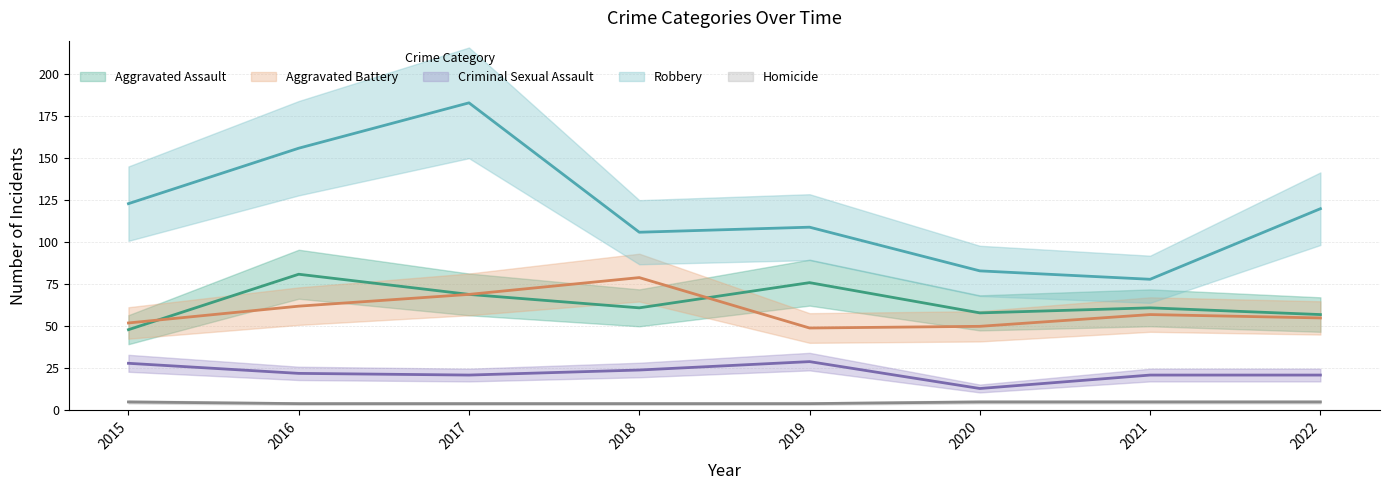

Reading left to right, extract all data points from this chart.

Aggravated Assault: 48	81	69	61	76	58	61	57
Aggravated Battery: 52	62	69	79	49	50	57	55
Criminal Sexual Assault: 28	22	21	24	29	13	21	21
Robbery: 123	156	183	106	109	83	78	120
Homicide: 5	4	4	4	4	5	5	5